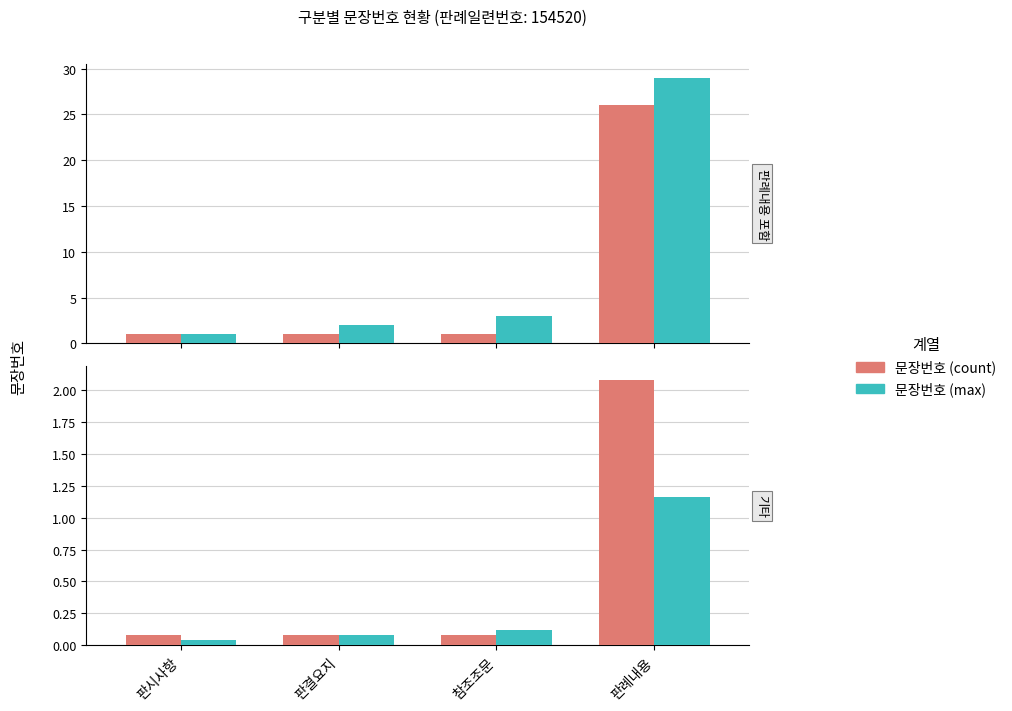

True or false: 문장번호 (count) has a value of 0.1 at 판결요지.

False